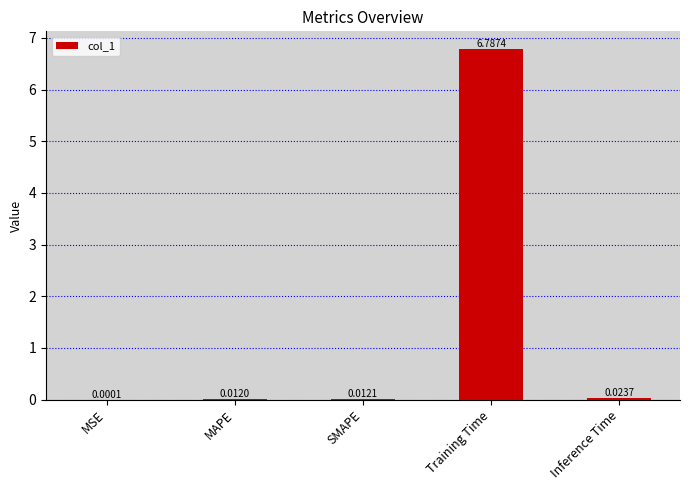

What is the sum of the values at Training Time and MAPE?

6.8